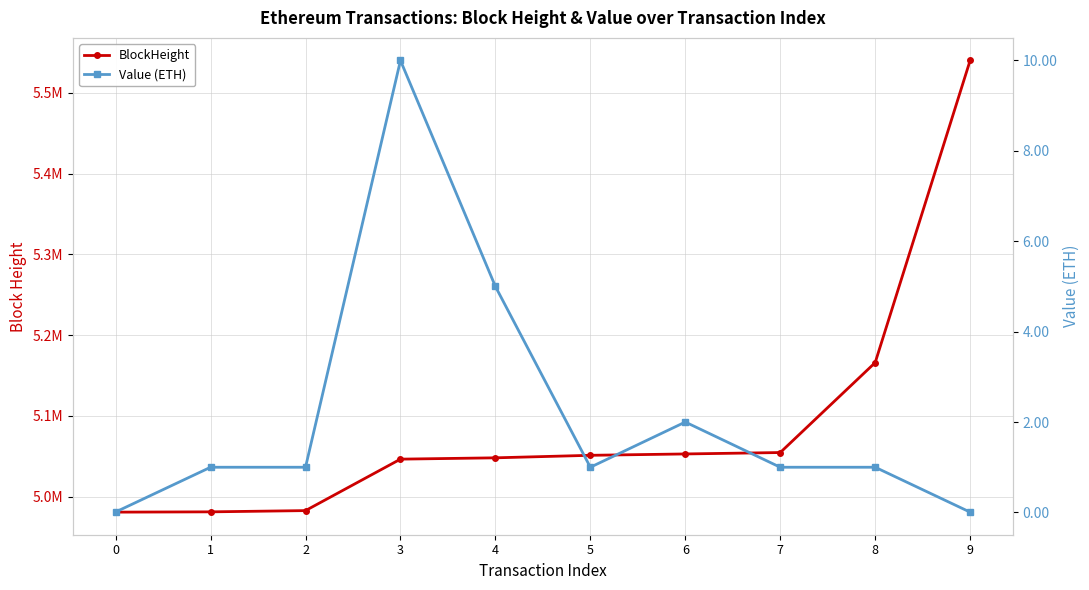

Rank the series at 4 from lowest to highest value.

Value (ETH), BlockHeight